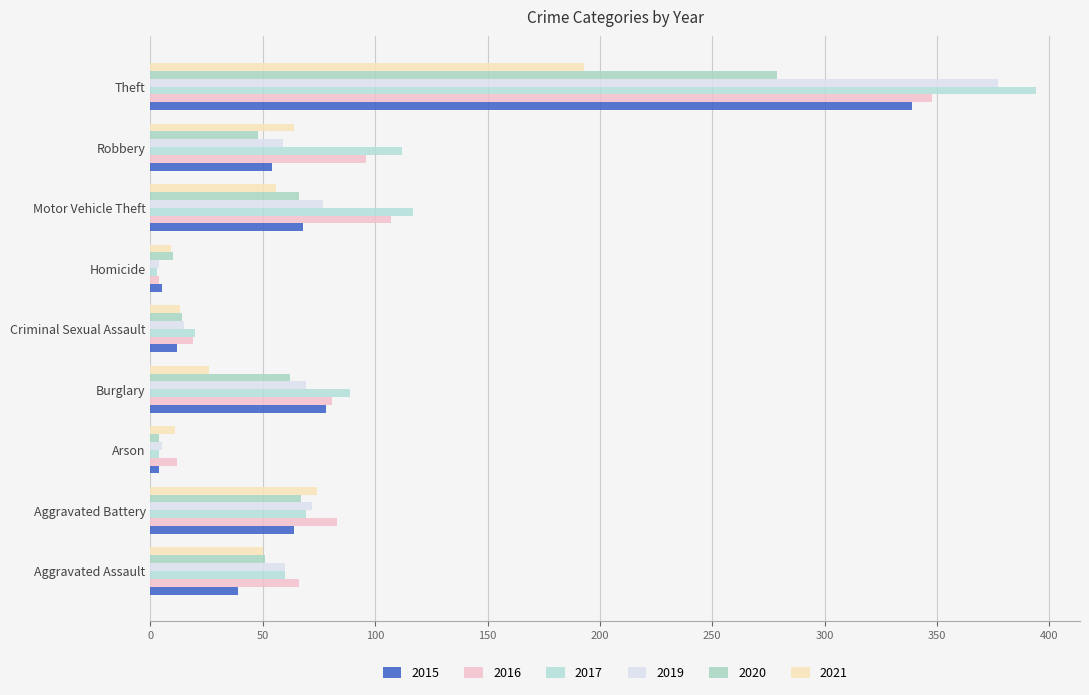

Where is 2015 nearest to the value 171?

Burglary